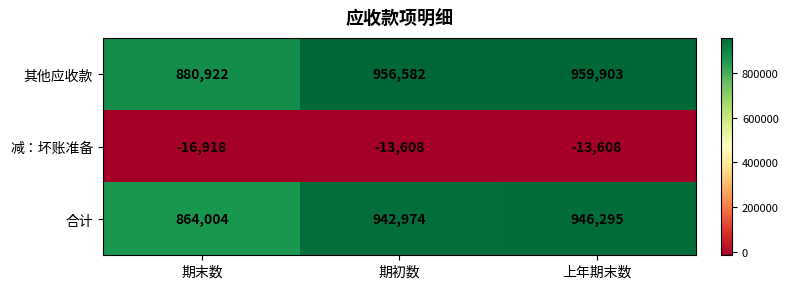

At which label is 其他应收款 closest to 920412?

期初数